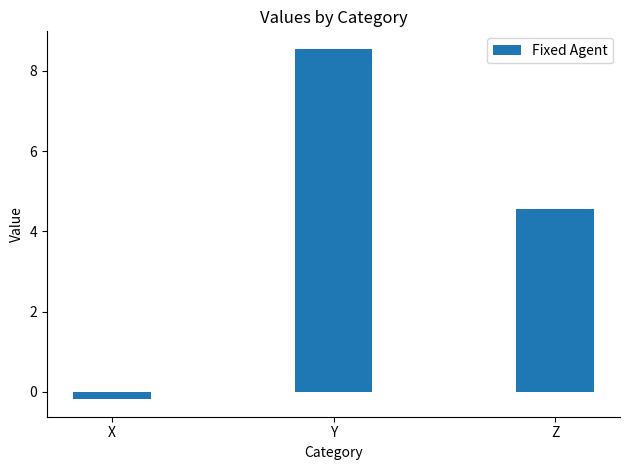

What is the value of the 1st bar from the left?

-0.2